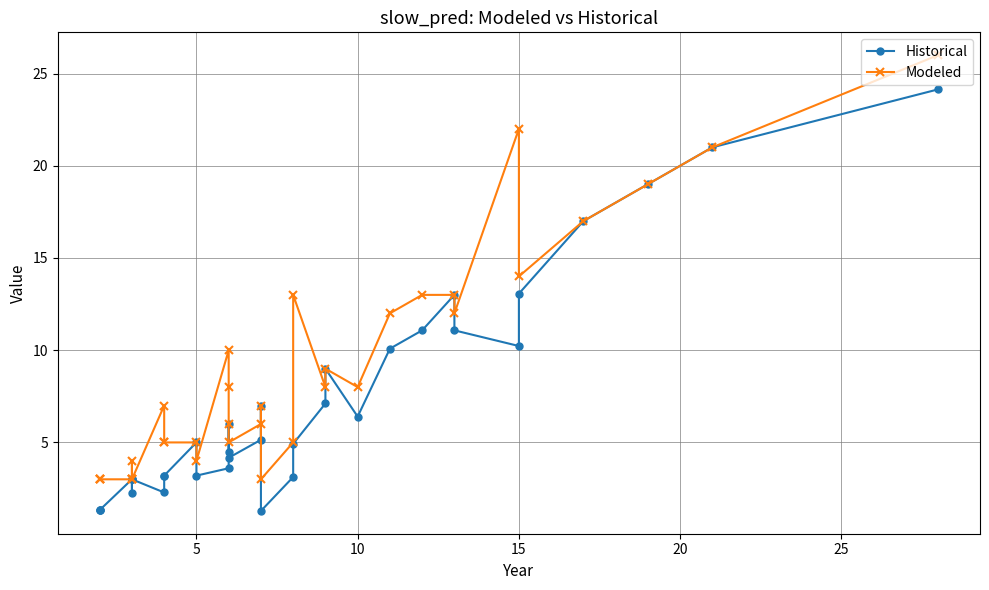

Reading left to right, list all the values displayed in this chart.

Historical: 1.3	1.3	1.3	3.0	3.0	2.2	3.0	2.3	3.2	3.2	5.0	3.2	3.6	4.5	6.0	4.2	5.1	7.0	1.3	3.1	4.9	7.1	9.0	6.4	10.1	11.1	13.0	11.1	10.2	13.1	17.0	19.0	21.0	24.1
Modeled: 3.0	3.0	3.0	3.0	3.0	4.0	3.0	7.0	5.0	5.0	5.0	4.0	10.0	8.0	6.0	5.0	6.0	7.0	3.0	5.0	13.0	8.0	9.0	8.0	12.0	13.0	13.0	12.0	22.0	14.0	17.0	19.0	21.0	26.0